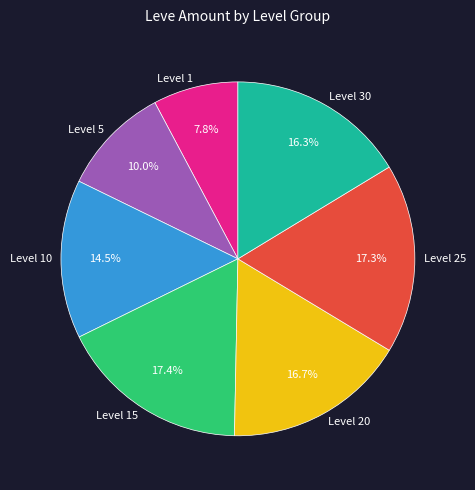

Does any single category account for the majority?

No